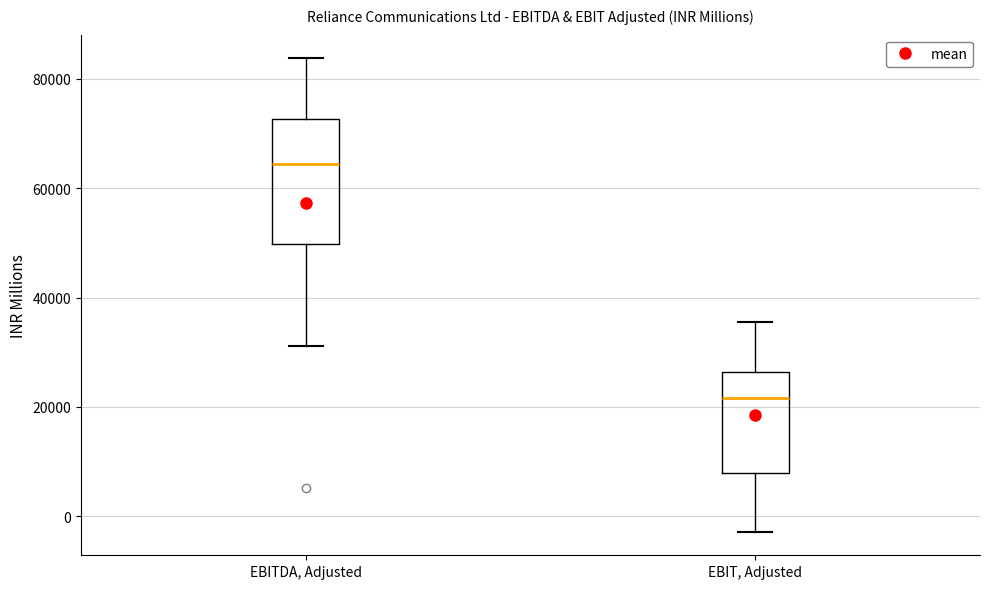

Where is the upper edge of the box for EBIT, Adjusted on the y-axis? The values are not printed on the chart, so give them approximately, as read against the axis.

26000